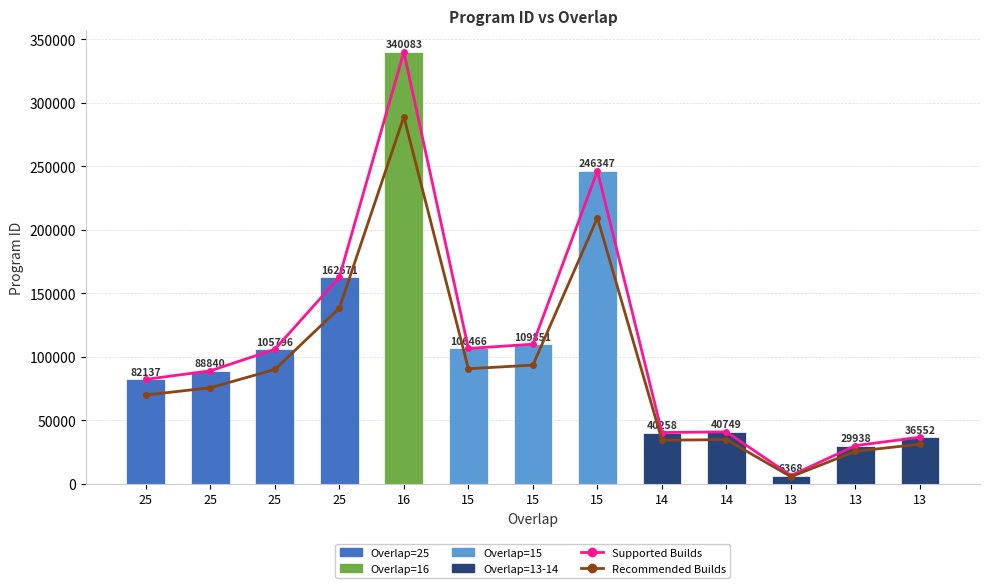

Which series has the largest total across all categories?

Supported Builds